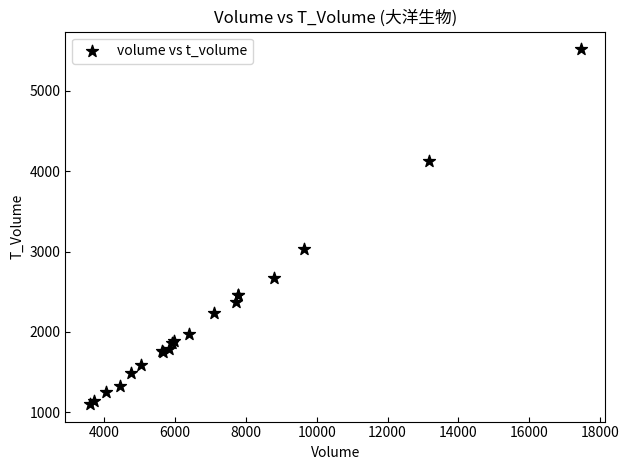

What Y value in the scatter plot is closest to 3310?

3028